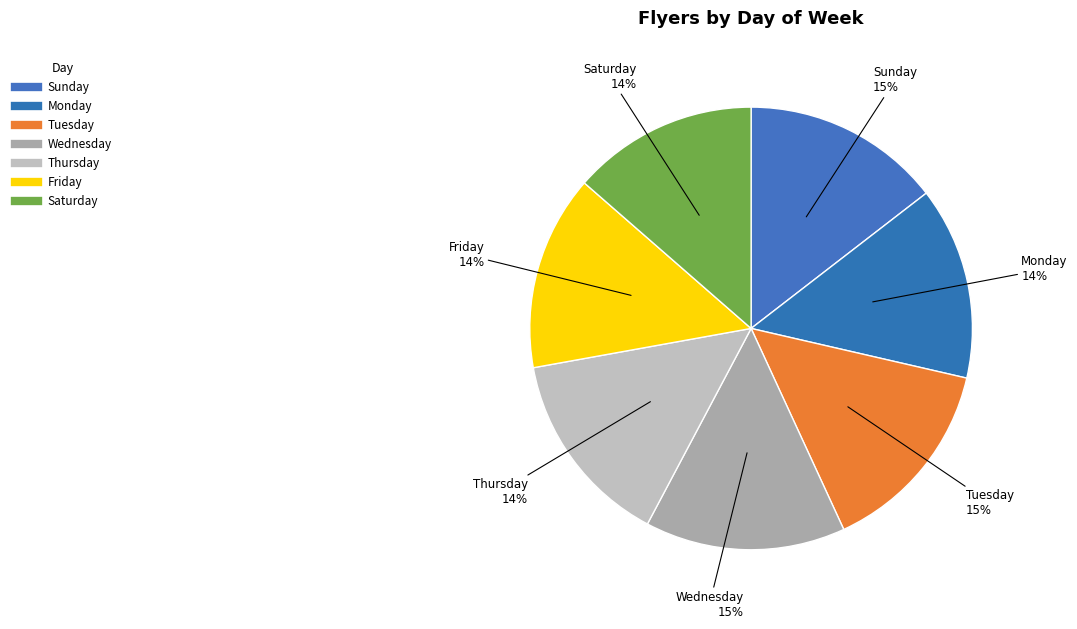

Count the number of slices in the pie.

7